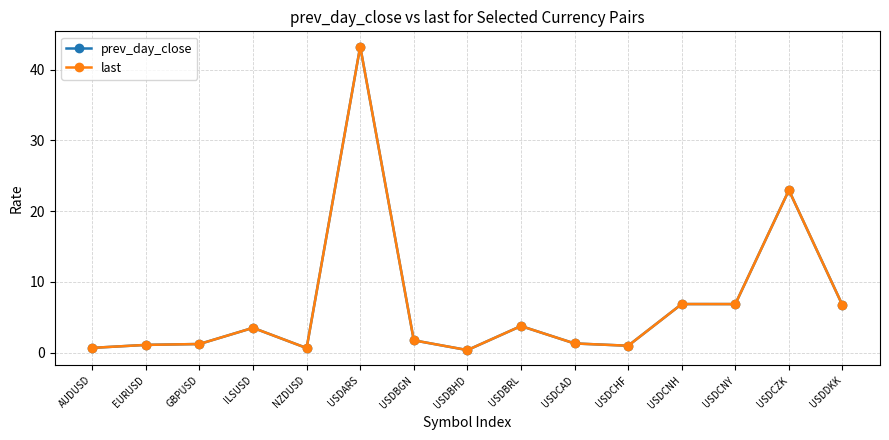

What position from the right is USDCAD?

6